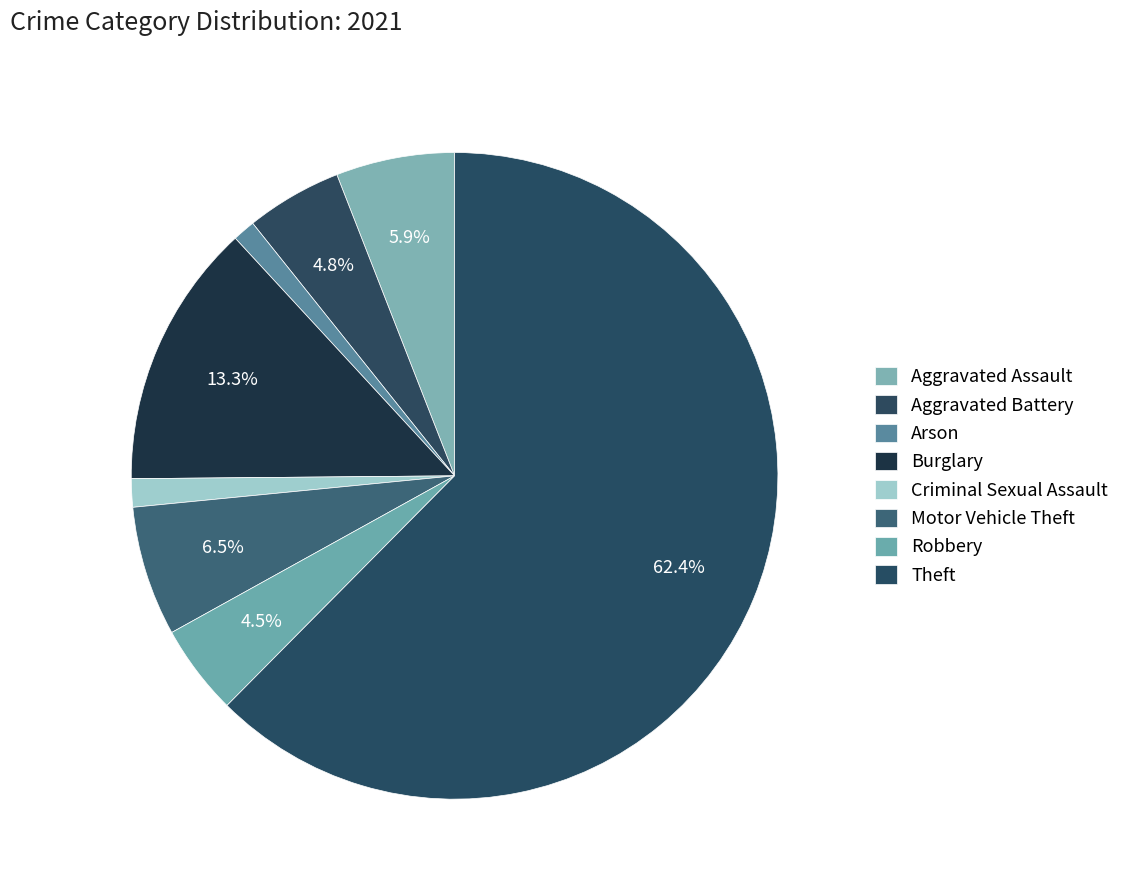

What is the ratio of the value at Motor Vehicle Theft to the value at Theft?

0.1